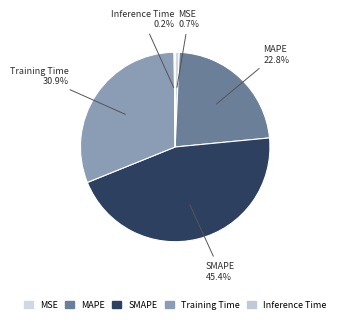

Which has a higher value, SMAPE or MSE?

SMAPE